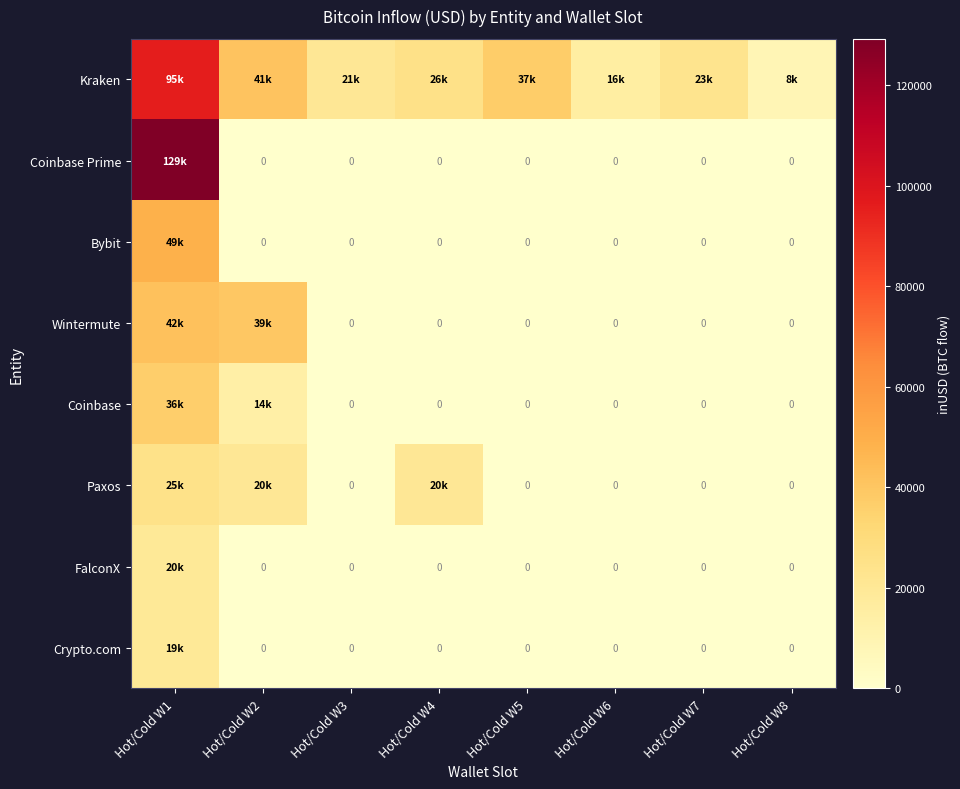

How many positive values does the Wintermute series have?

2